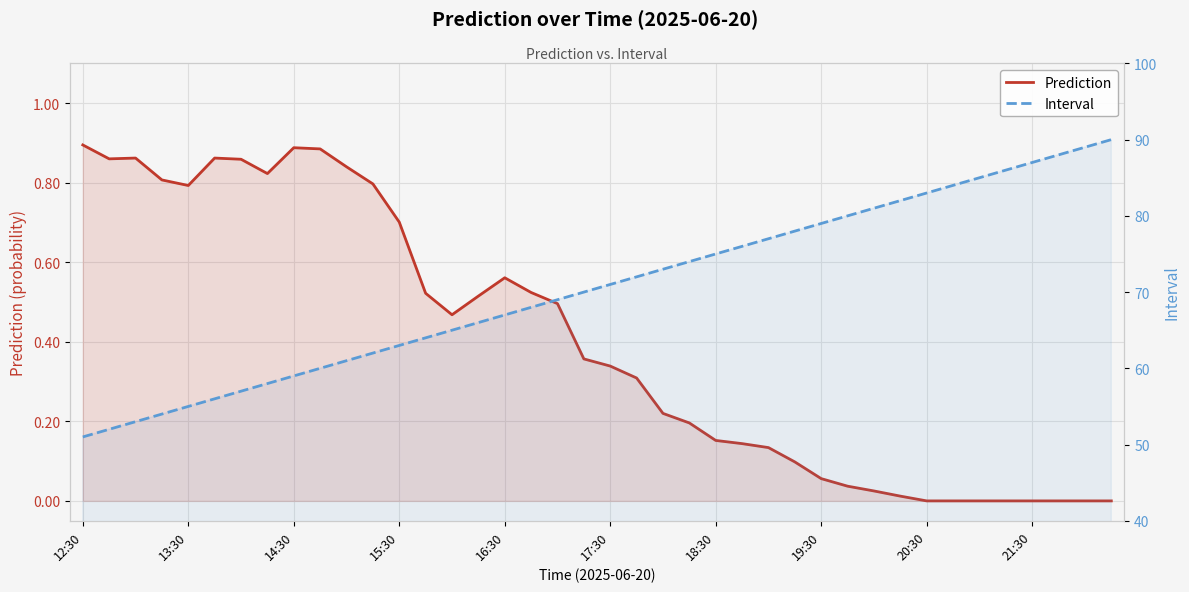

True or false: Interval and Prediction intersect in this chart.

False